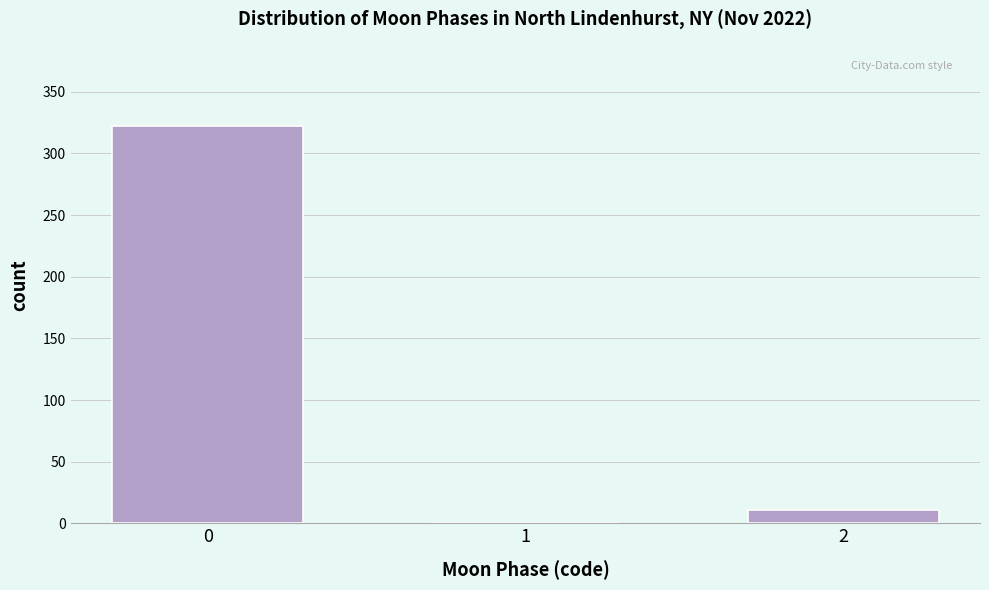

Reading left to right, transcribe all the data shown in this chart.

0=322	1=0	2=11